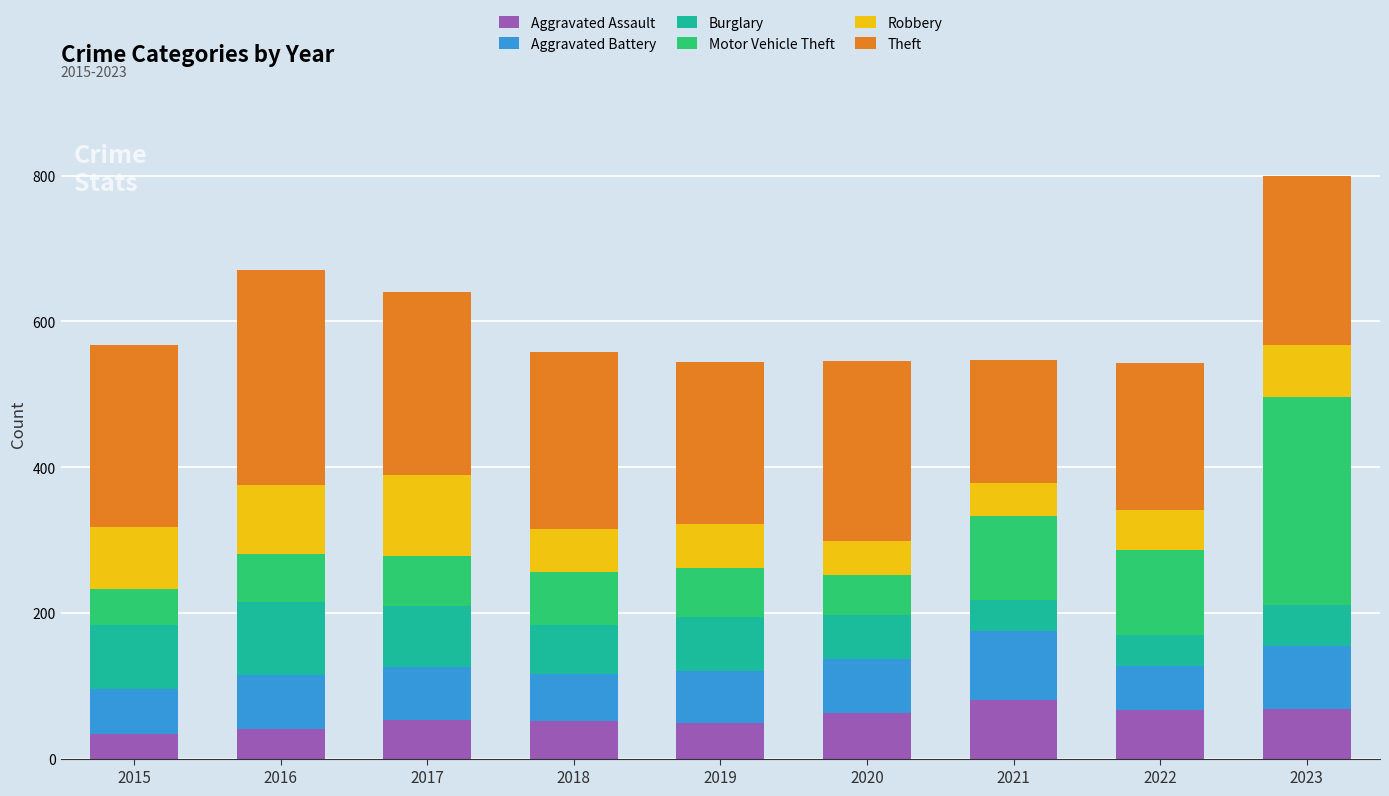

Does the chart contain any negative values?

No